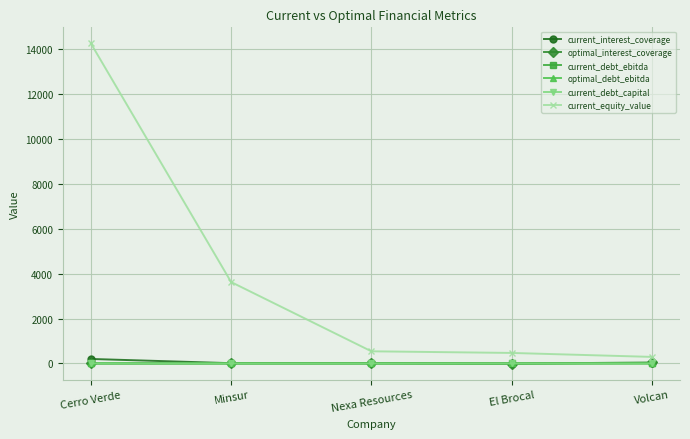

What is the label of the 4th point from the left?

El Brocal